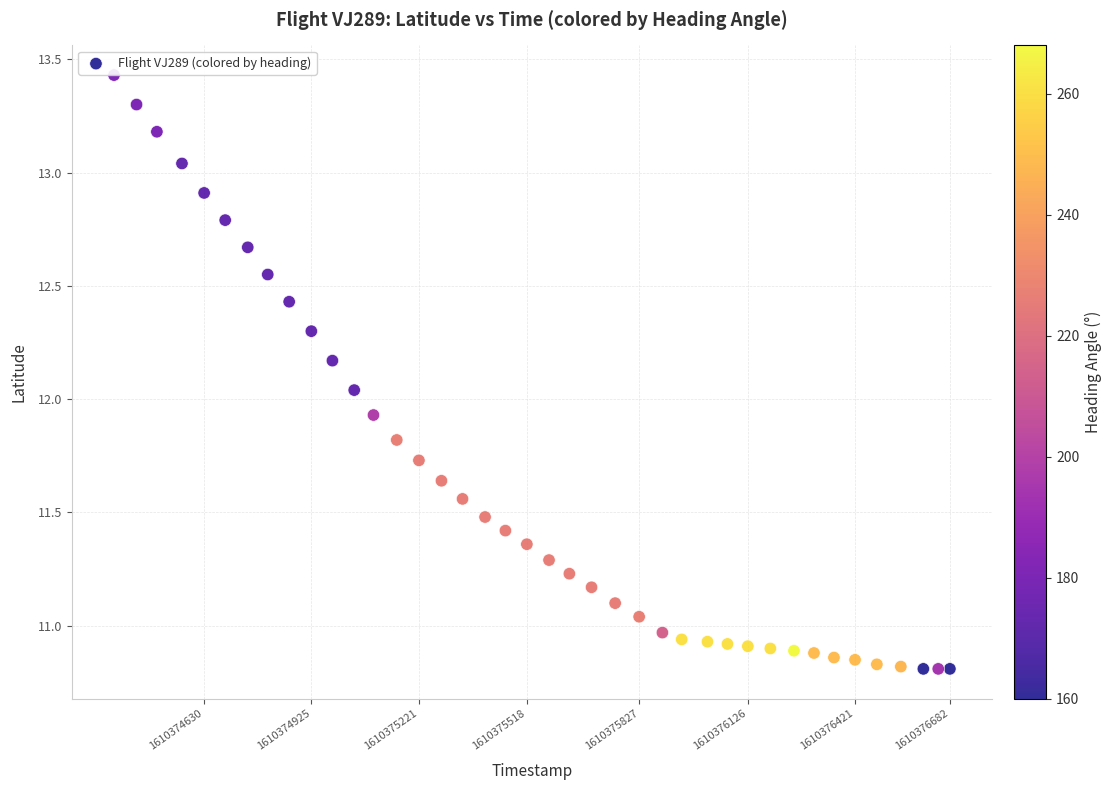

What is the range of Y values (max minus min)?

2.6